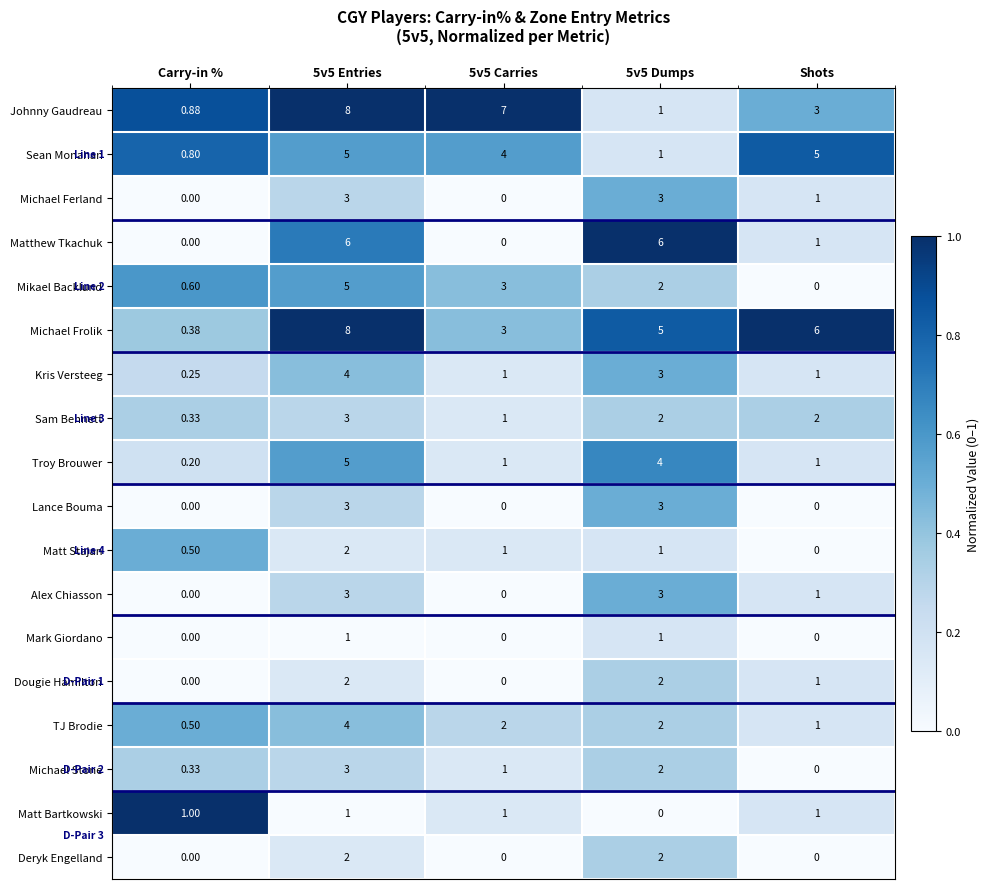

At which label does Matt Stajan reach its minimum?

Shots